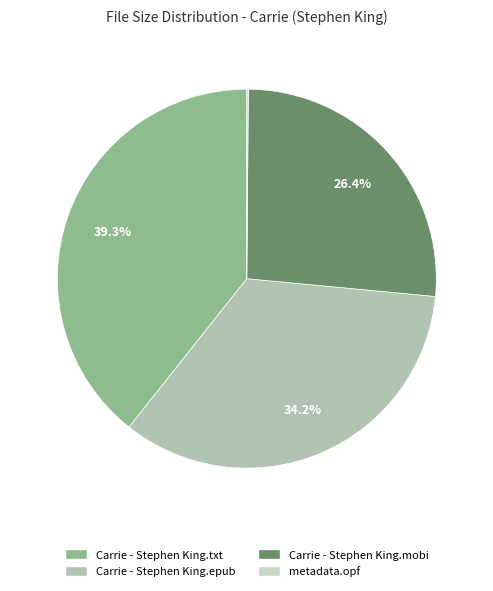

What is the change in value from Carrie - Stephen King.mobi to metadata.opf?

-222.7